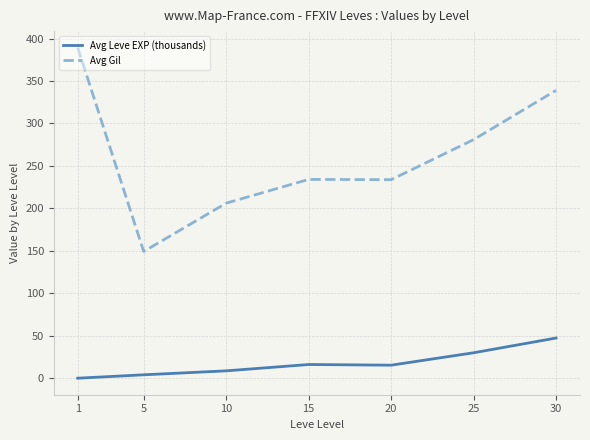

What is the sum of the Avg Leve EXP (thousands) values at 15 and 10?

25.1